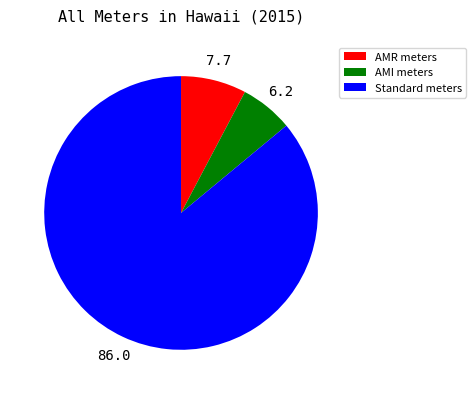

Which category has the biggest portion of the pie?

Standard meters